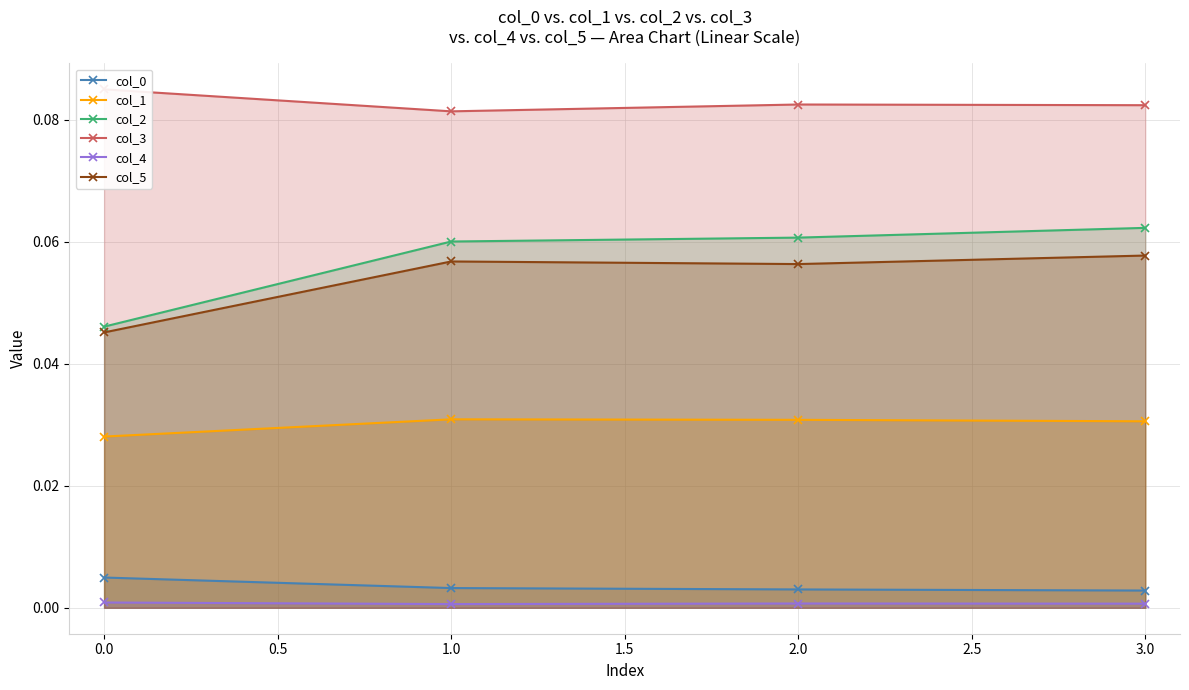

True or false: col_2 has more than 1 points higher than both neighbors.

False